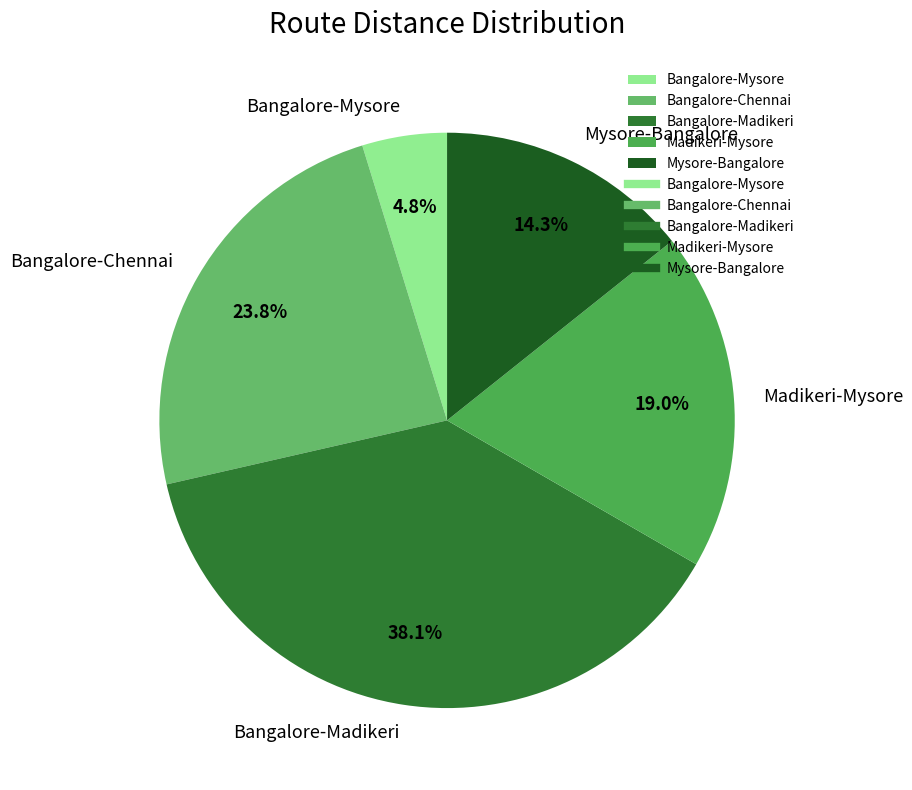

Do Bangalore-Madikeri and Madikeri-Mysore together represent more than half of the pie?

Yes